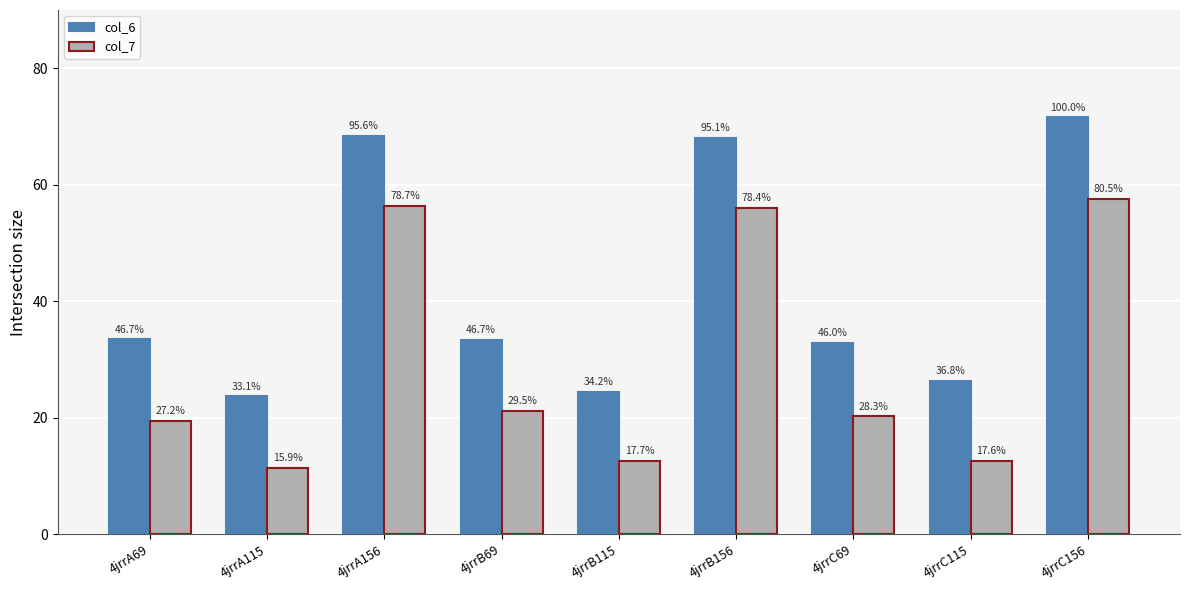

Which series has the largest range (max minus min)?

col_6